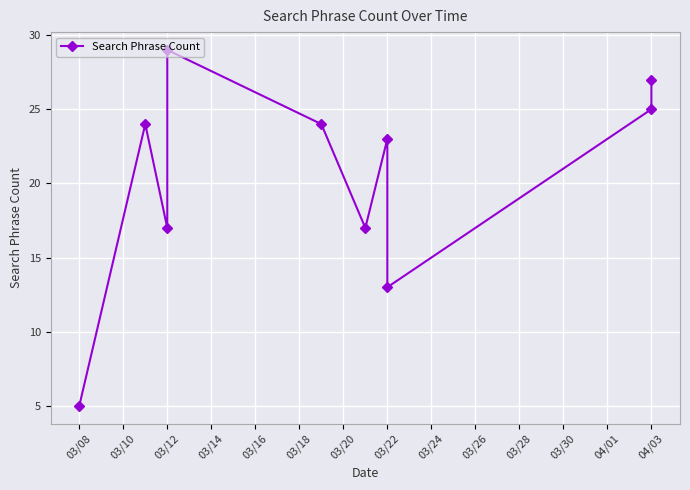

How many lines are shown in the chart?

1